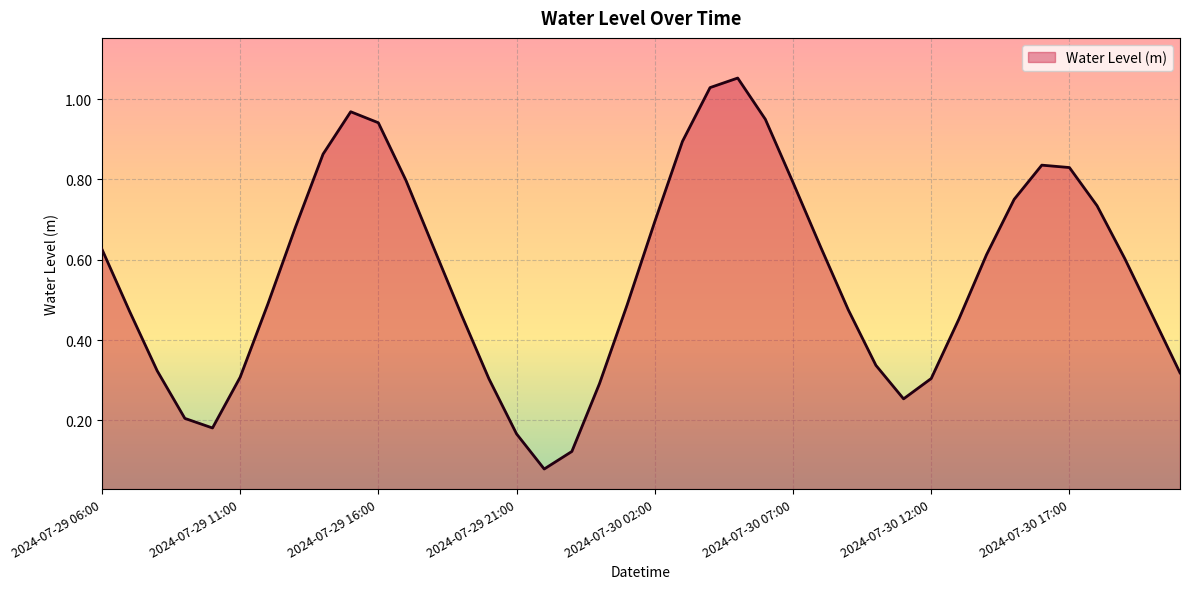

How many lines are shown in the chart?

1